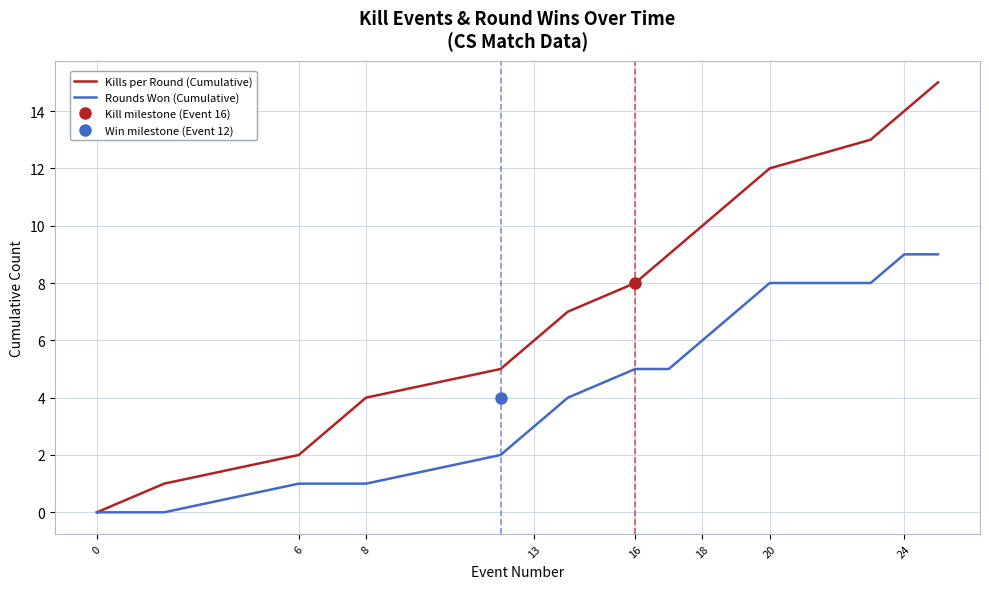

What is the difference between the maximum and minimum values in the Kills per Round (Cumulative) series?

15